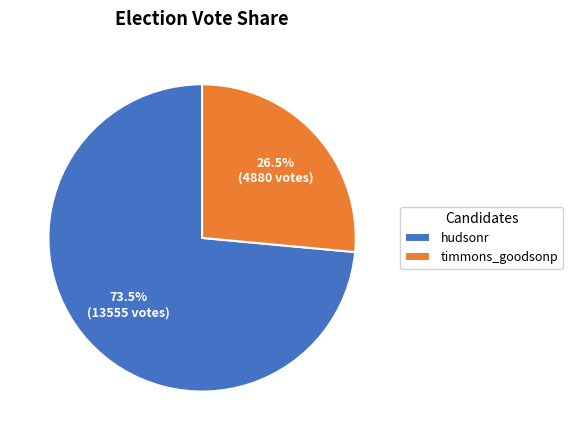

To the nearest percent, what is the combined percentage of hudsonr and timmons_goodsonp?

100%